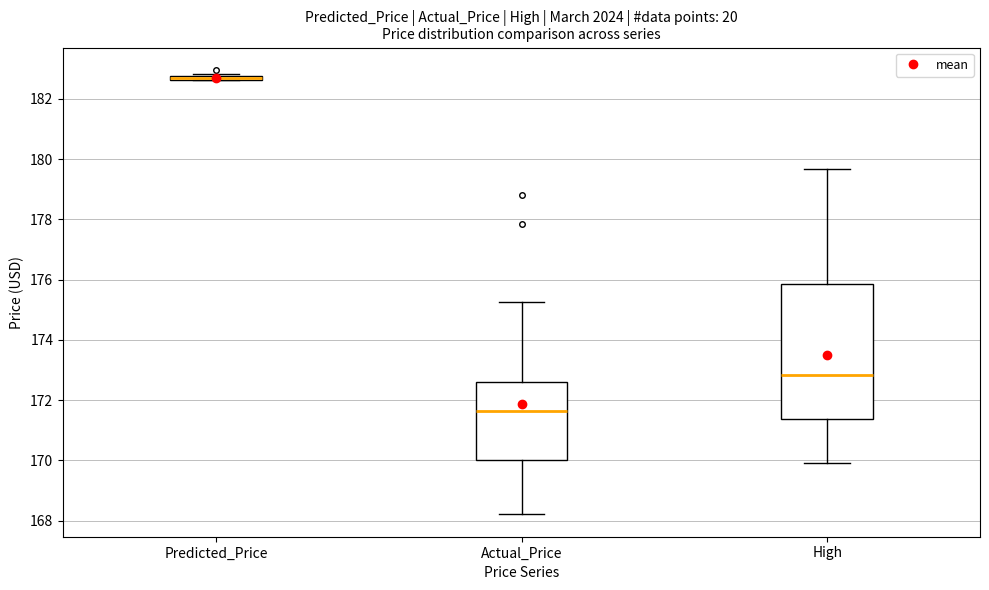

Where does the upper whisker of the box for High end on the y-axis? The values are not printed on the chart, so give them approximately, as read against the axis.

179.6